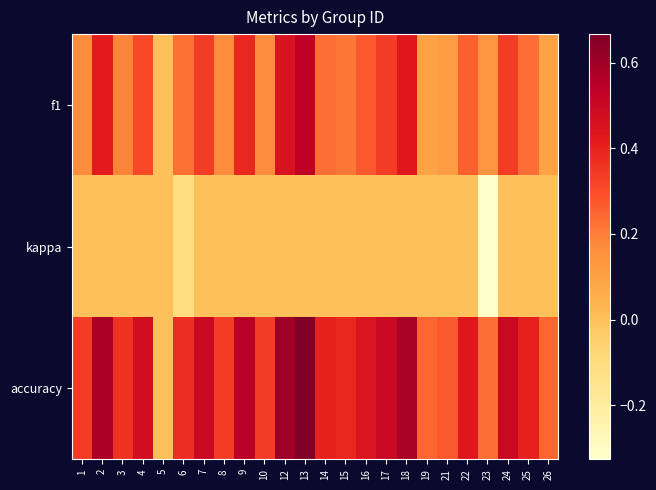

Between 26 and 12, which is larger?

12